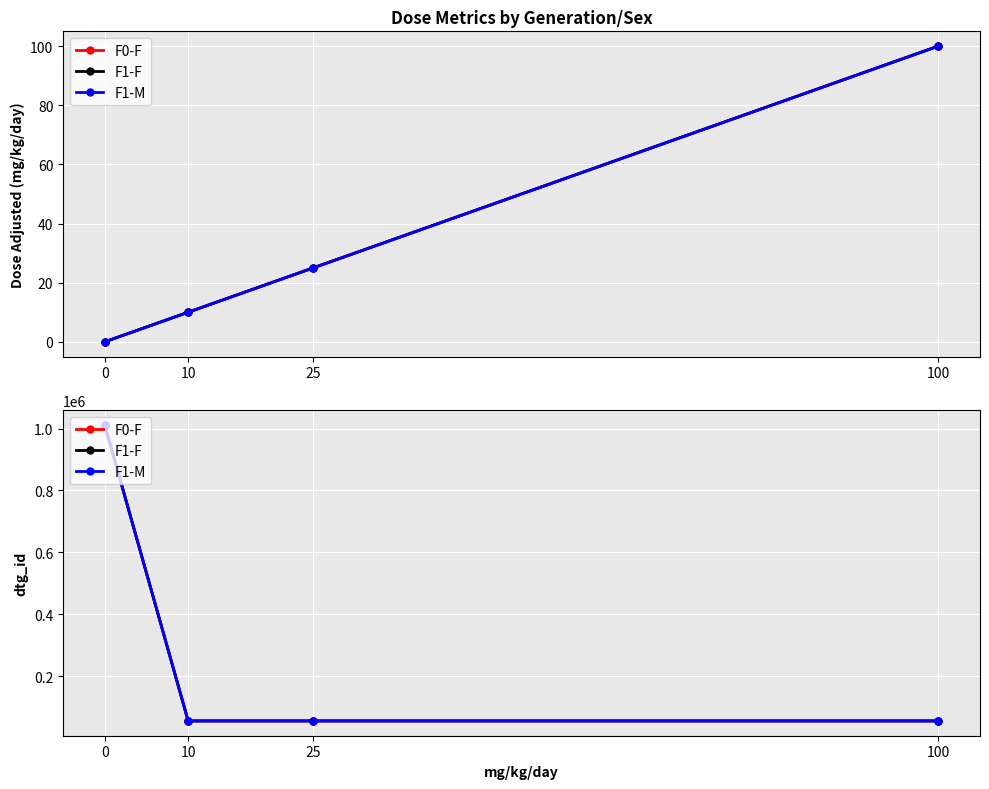

At which category does F1-F reach its first local valley?

10